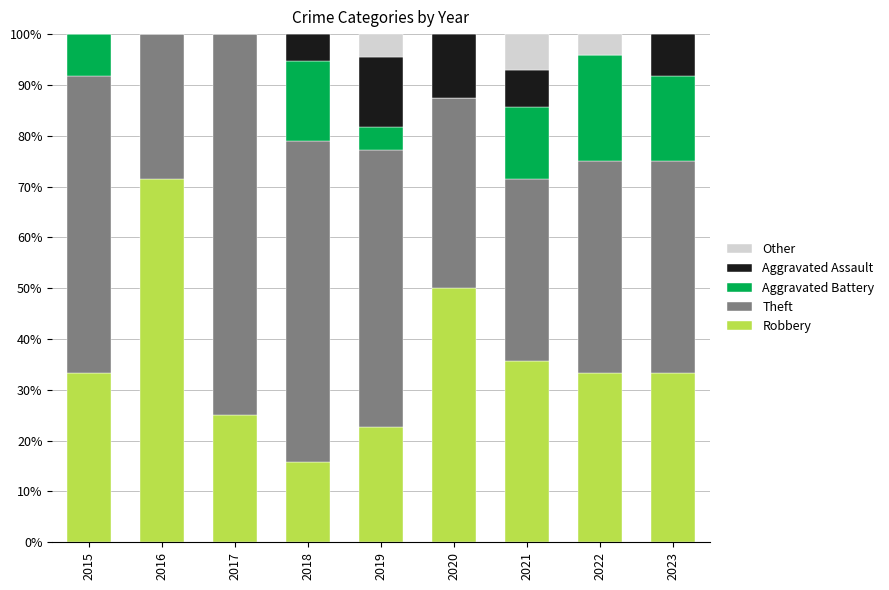

What value does the Robbery series have at 2022?

33.3